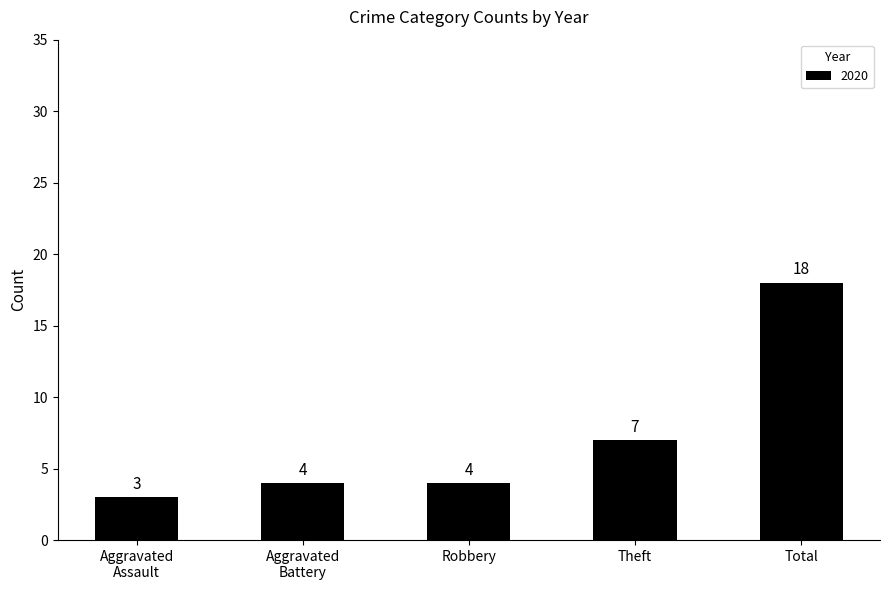

What is the difference between the second highest and second lowest values?

3